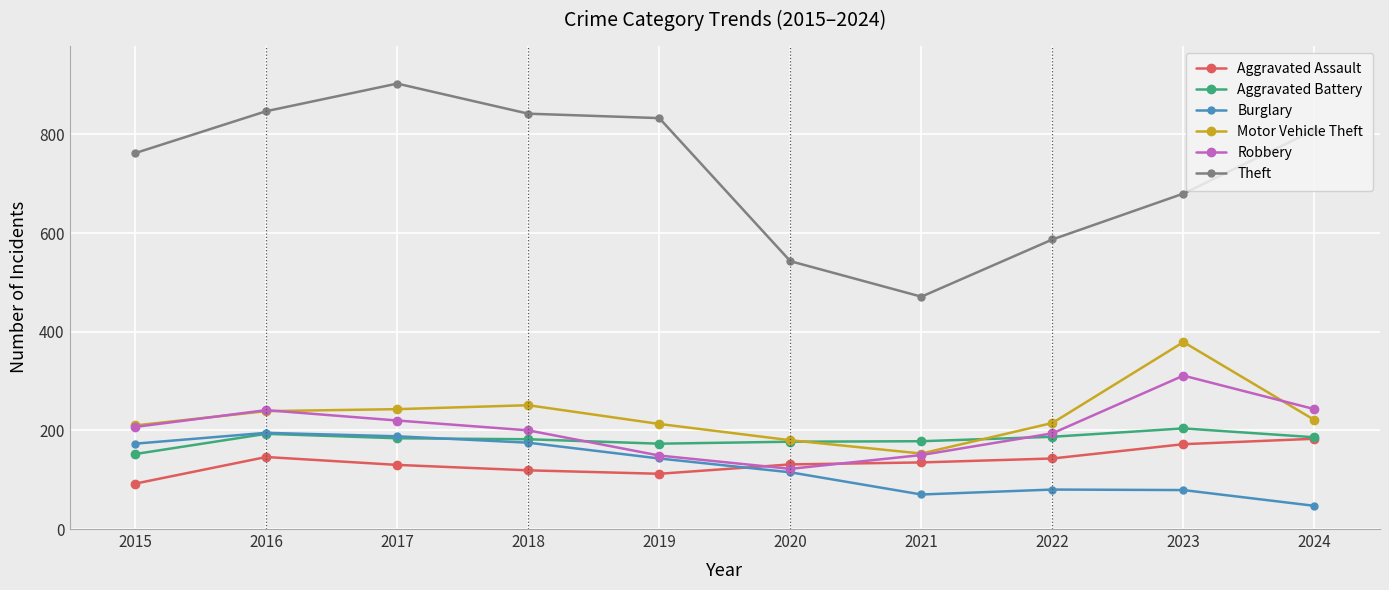

How many lines are shown in the chart?

6